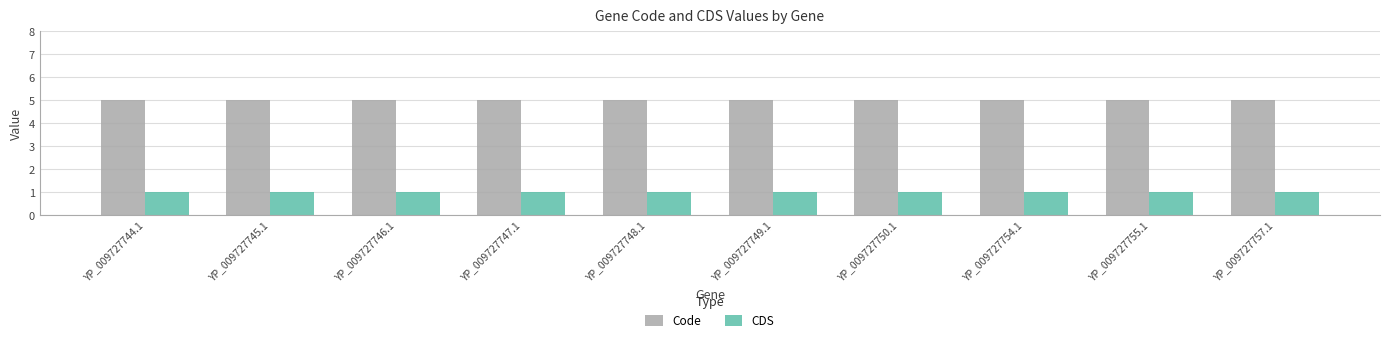

What is the total value across all series at YP_009727755.1?

6